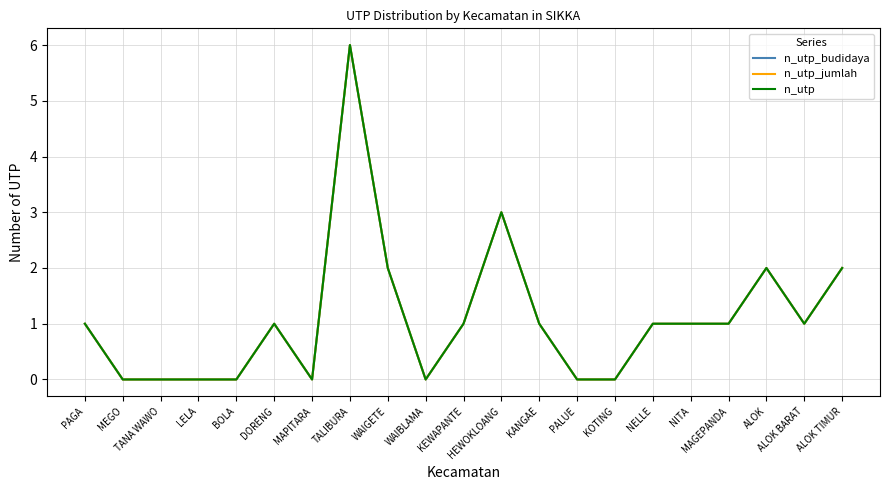

Reading left to right, what are all the values shown in this chart?

n_utp_budidaya: 1	0	0	0	0	1	0	6	2	0	1	3	1	0	0	1	1	1	2	1	2
n_utp_jumlah: 1	0	0	0	0	1	0	6	2	0	1	3	1	0	0	1	1	1	2	1	2
n_utp: 1	0	0	0	0	1	0	6	2	0	1	3	1	0	0	1	1	1	2	1	2